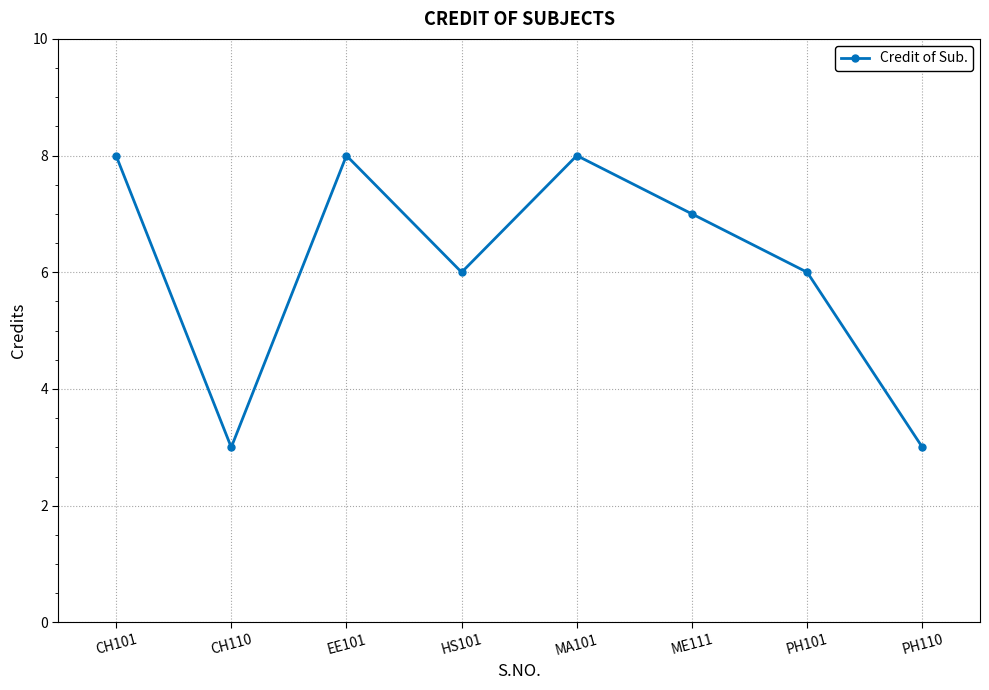

What is the change in value from CH110 to HS101?

+3